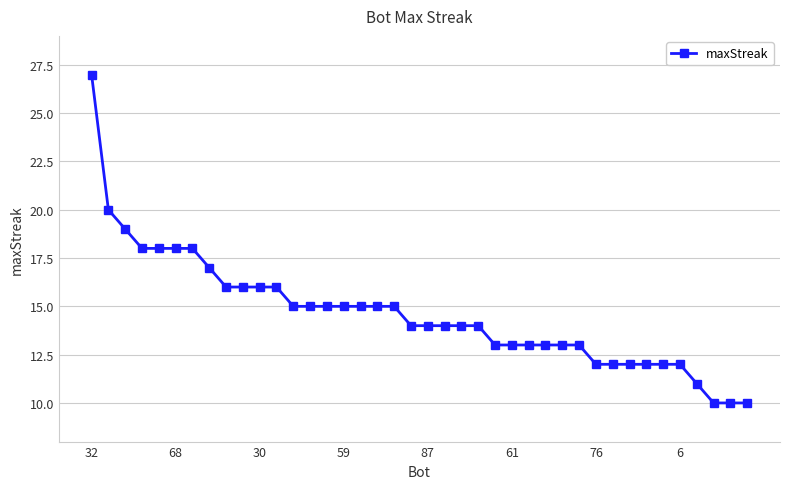

What is the sum of all values?

585